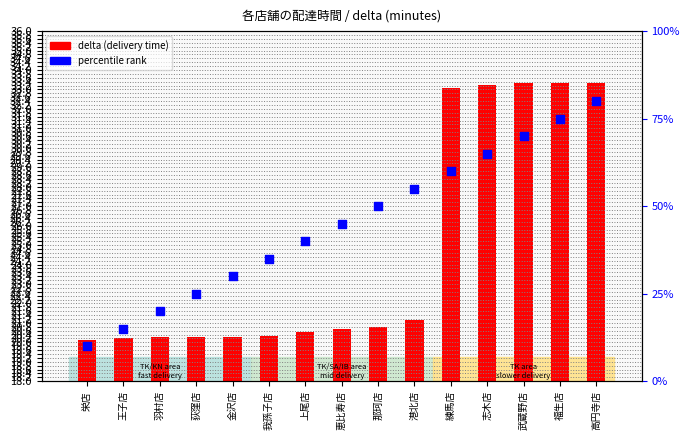

Is the value of percentile rank at 栄店 greater than the value of delta (delivery time) at 栄店?

No